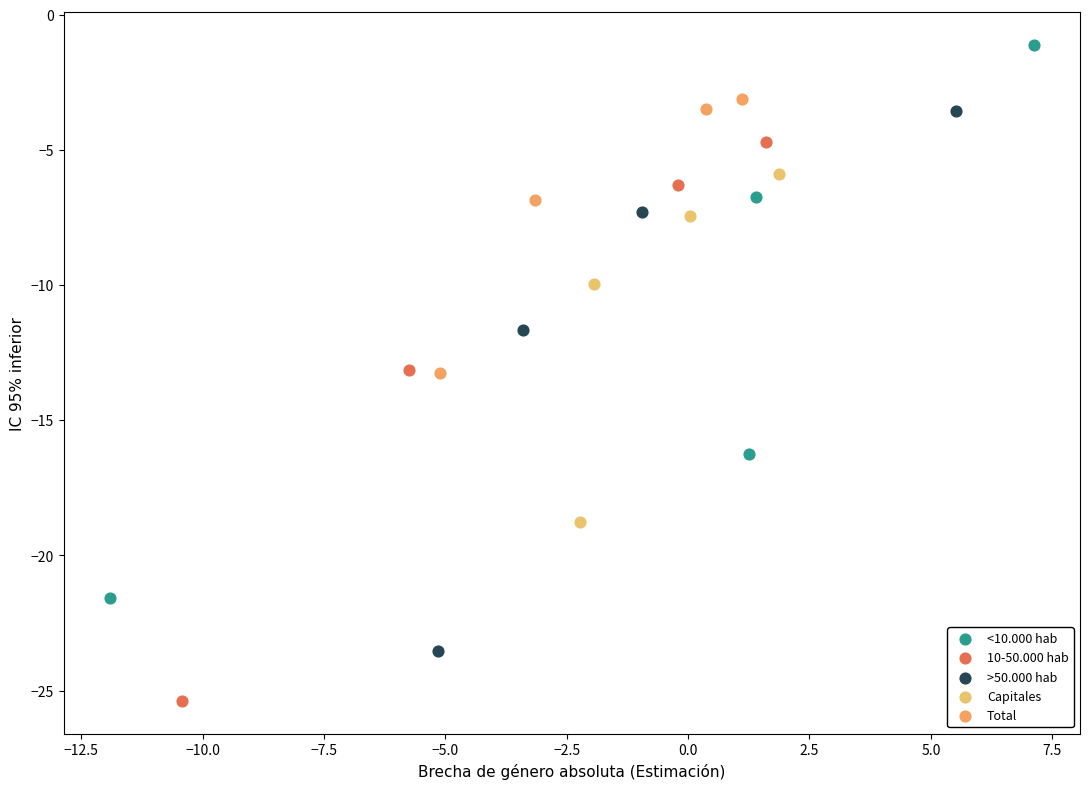

Which series contains the lowest Y value?

10-50.000 hab